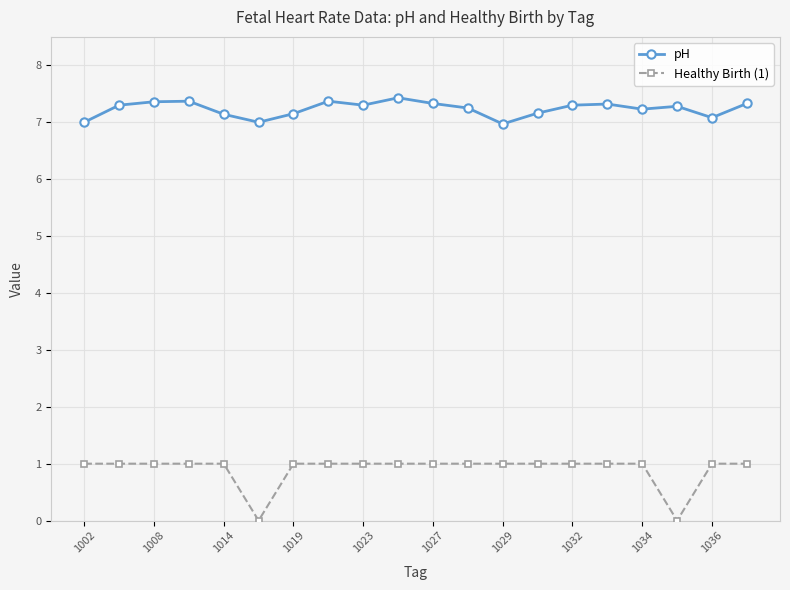

List the series in order of their peak value, highest first.

pH, Healthy Birth (1)